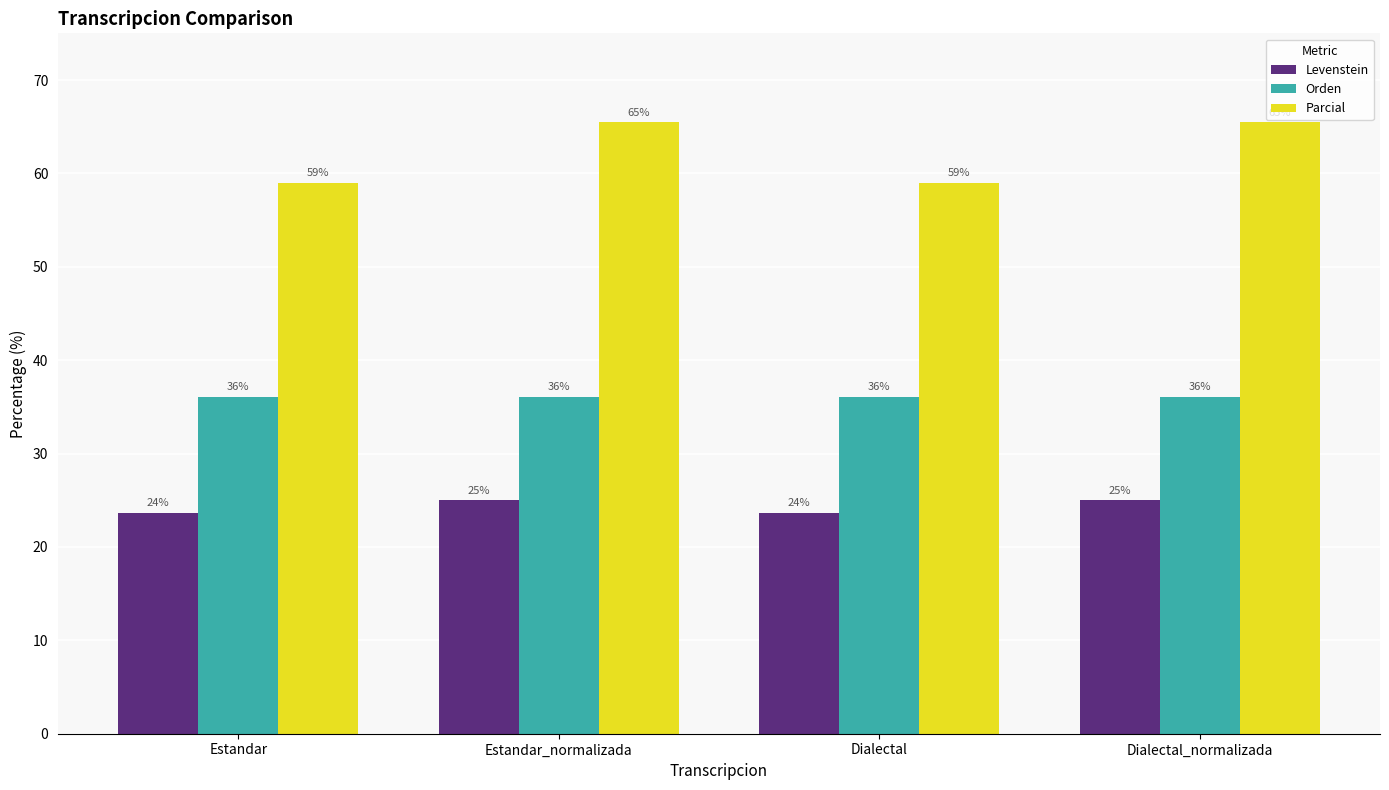

At Dialectal_normalizada, list the series in order from smallest to largest.

Levenstein, Orden, Parcial